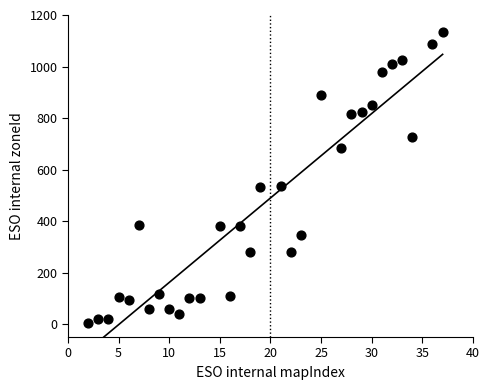

What is the range of Y values (max minus min)?

1130